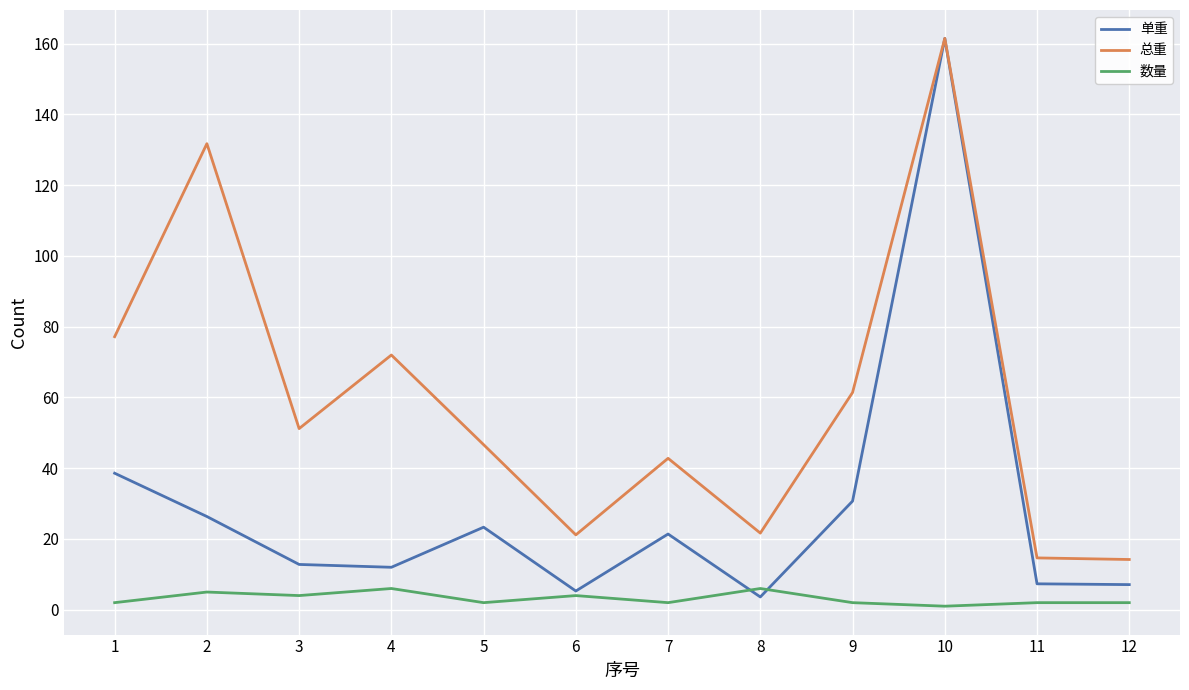

What is the difference between the maximum and minimum values in the 总重 series?

147.3